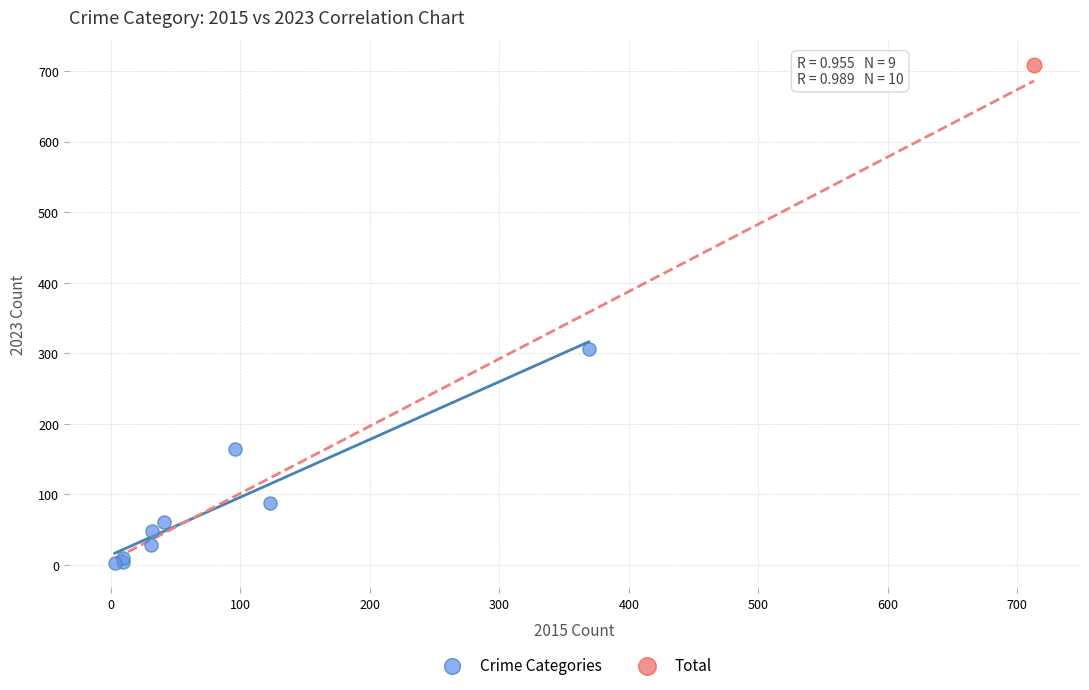

What are all the series names shown in the legend?

Crime Categories, Total